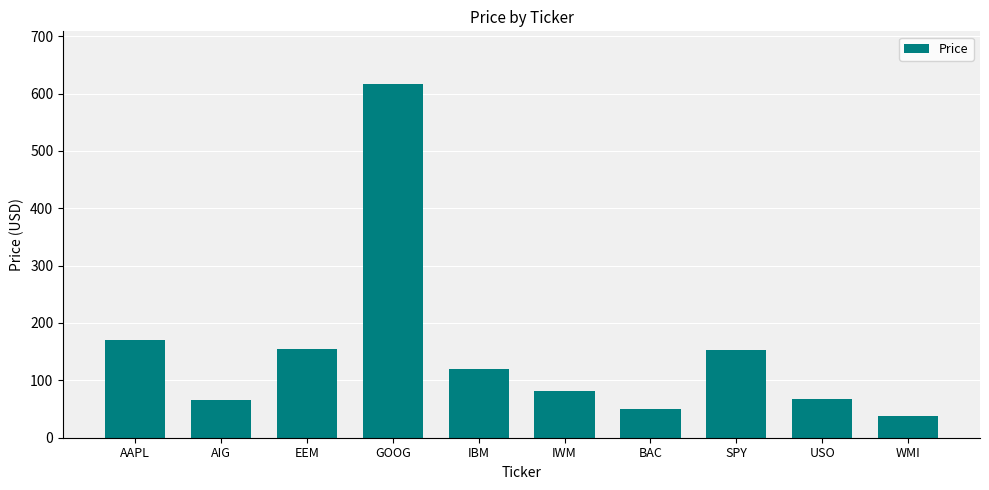

What is the label of the 10th bar from the right?

AAPL